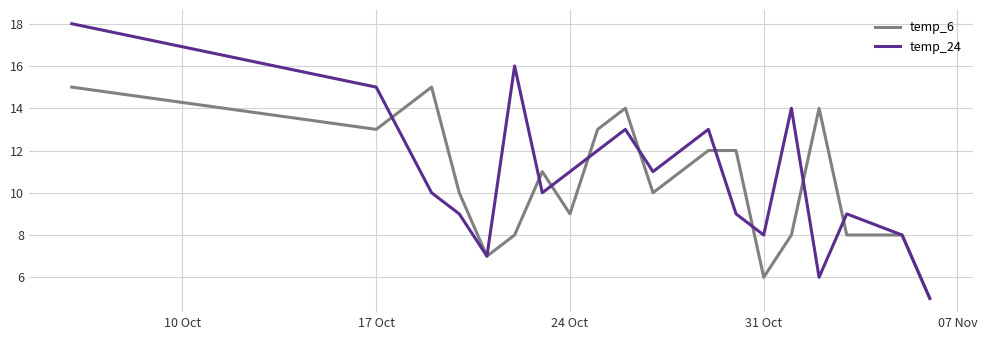

Which series has the largest total across all categories?

temp_24